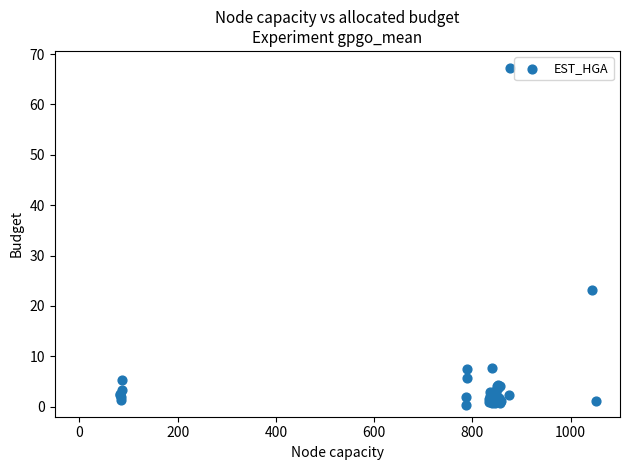

What Y value in the scatter plot is closest to 33?

23.2